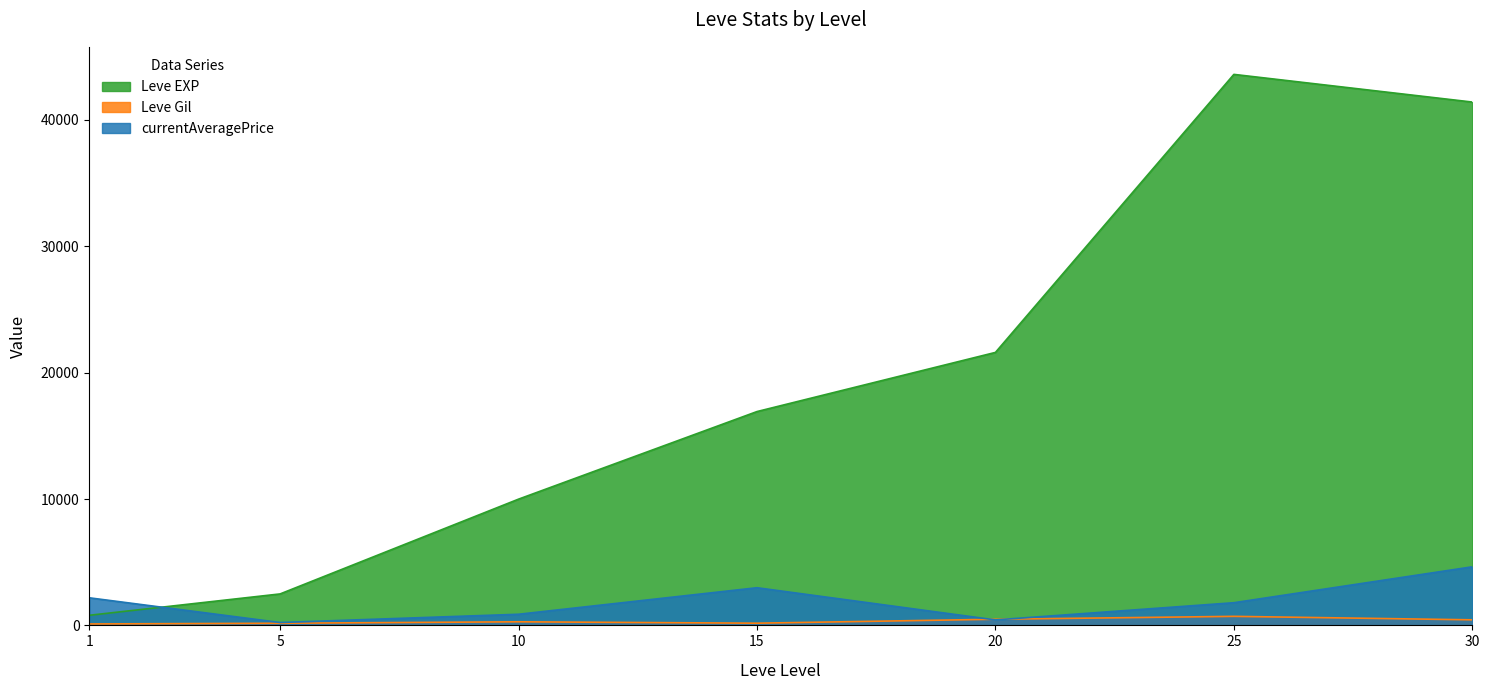

Where does the Leve EXP series first go above 16920?

20